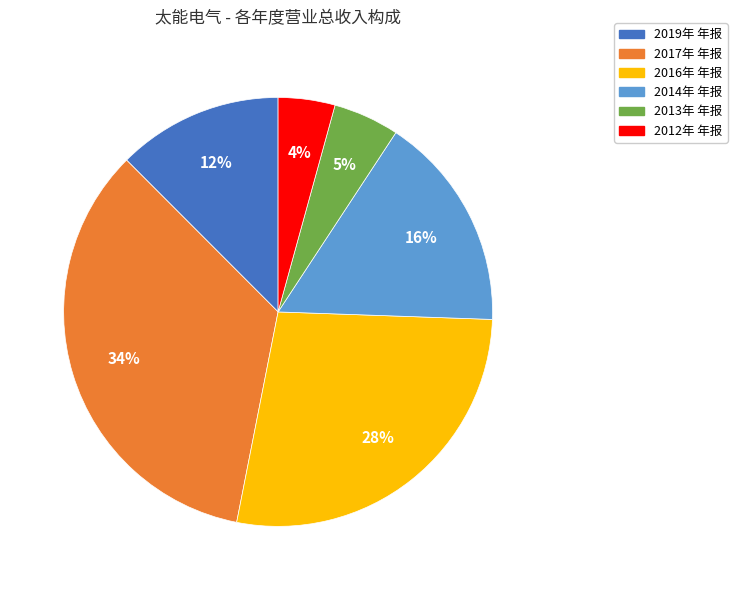

Do 2012年 年报 and 2014年 年报 together represent more than half of the pie?

No